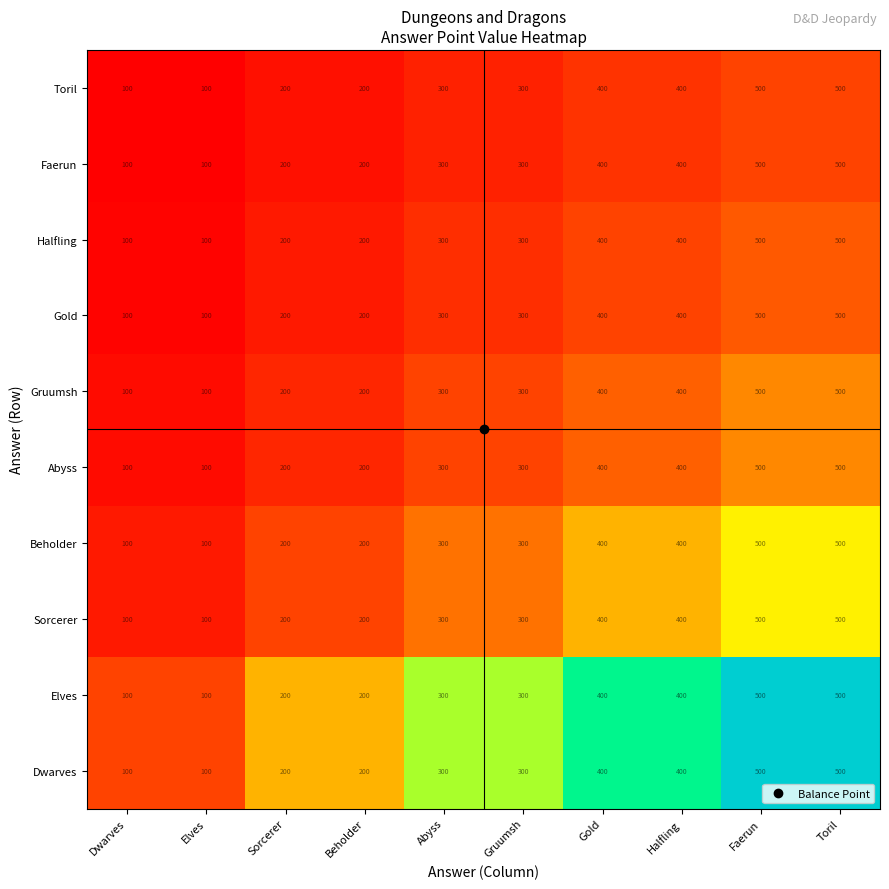

The Faerun series shows 200 at Beholder. True or false?

True